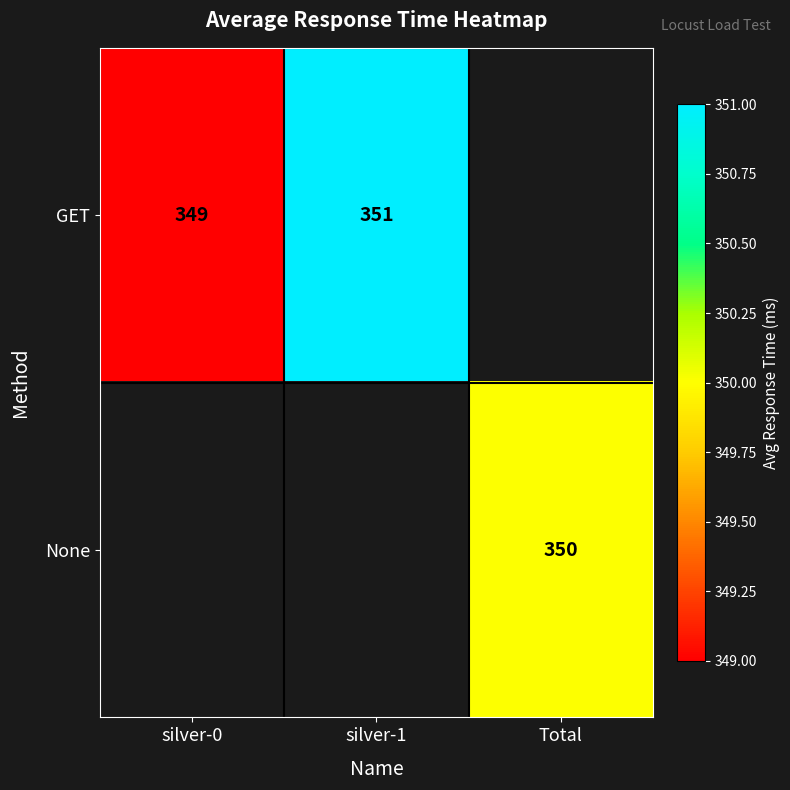

Which has a higher value, silver-0 or silver-1?

silver-1